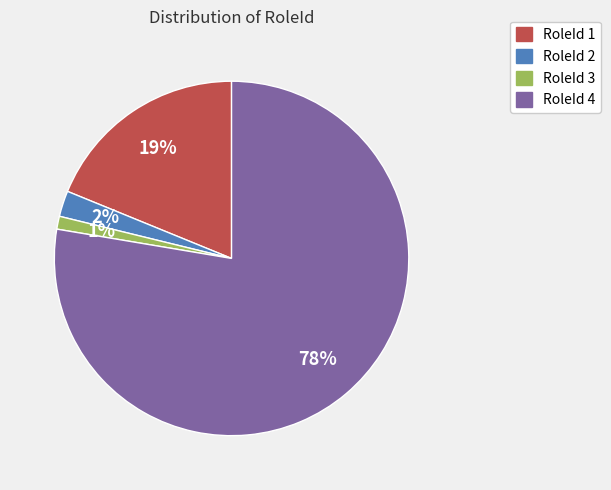

Is there any slice that represents more than half of the pie?

Yes